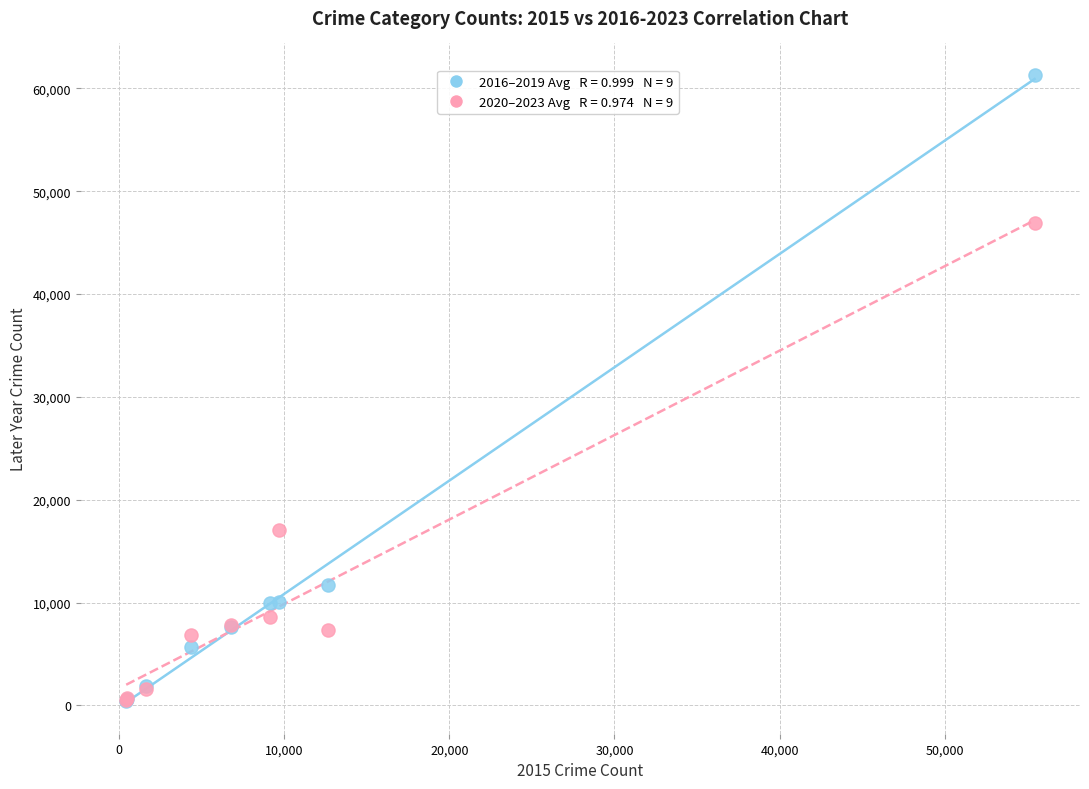

Across all series, what Y value is closest to 30873?

17095.0